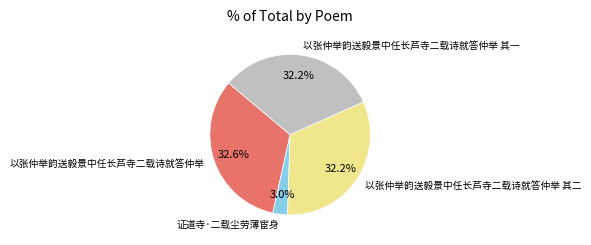

How many segments does this pie chart have?

4